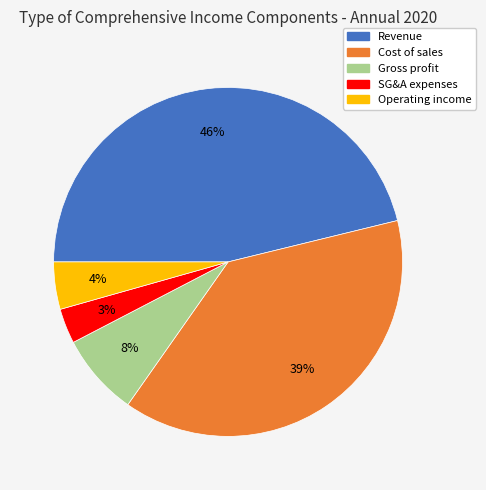

Does any single category account for the majority?

No